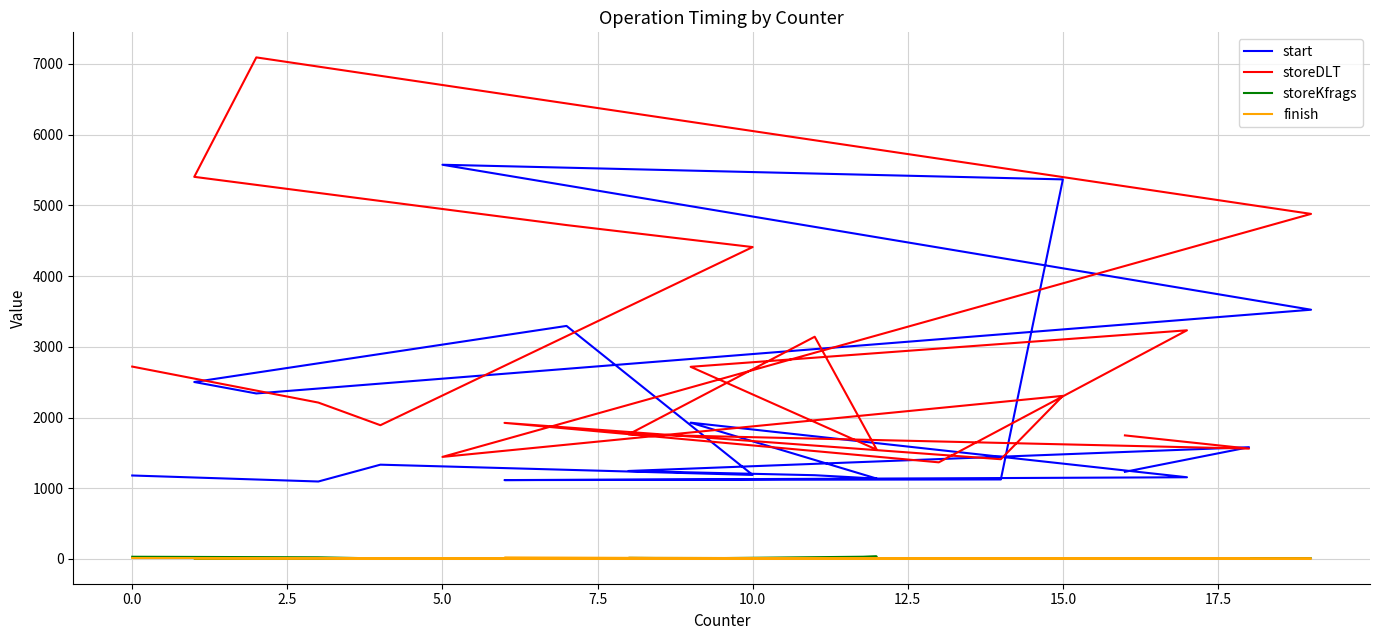

How many series are shown in this chart?

4